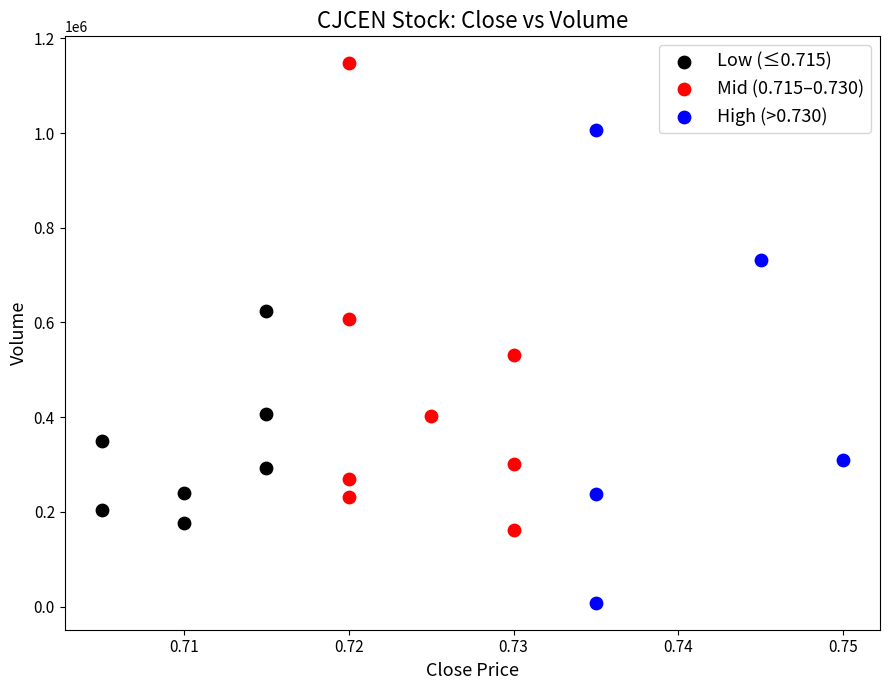

Which series contains the highest Y value?

Mid (0.715–0.730)